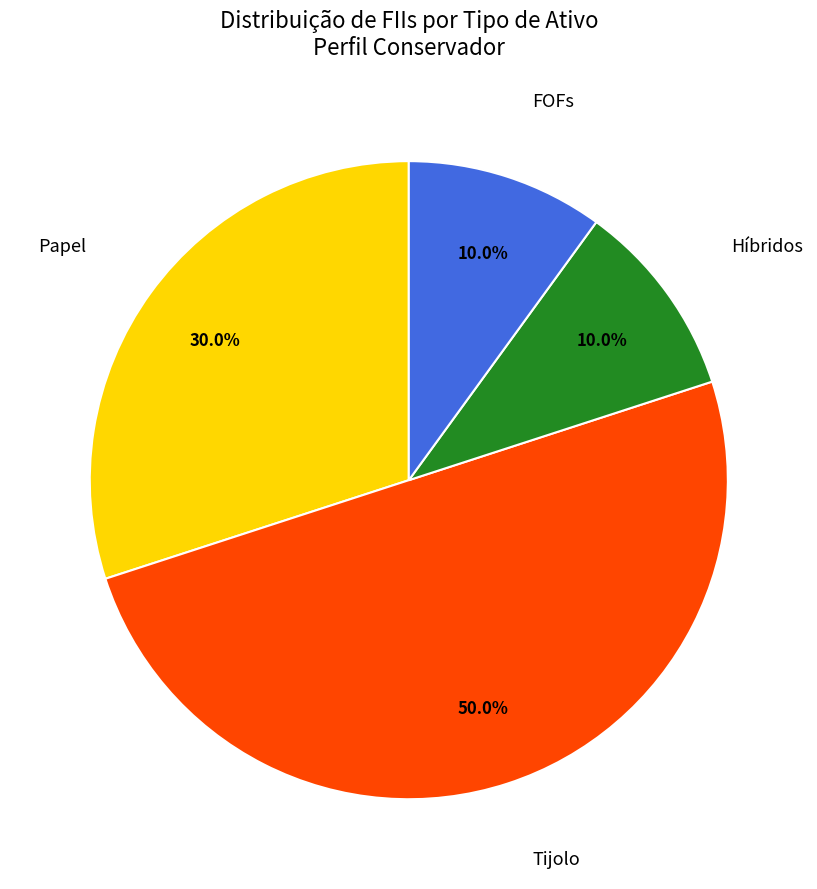

Rank the categories by value from highest to lowest.

Tijolo, Papel, Híbridos, FOFs